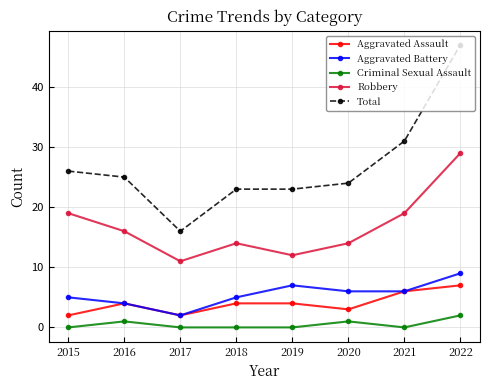

True or false: Total has more than 2 points higher than both neighbors.

False